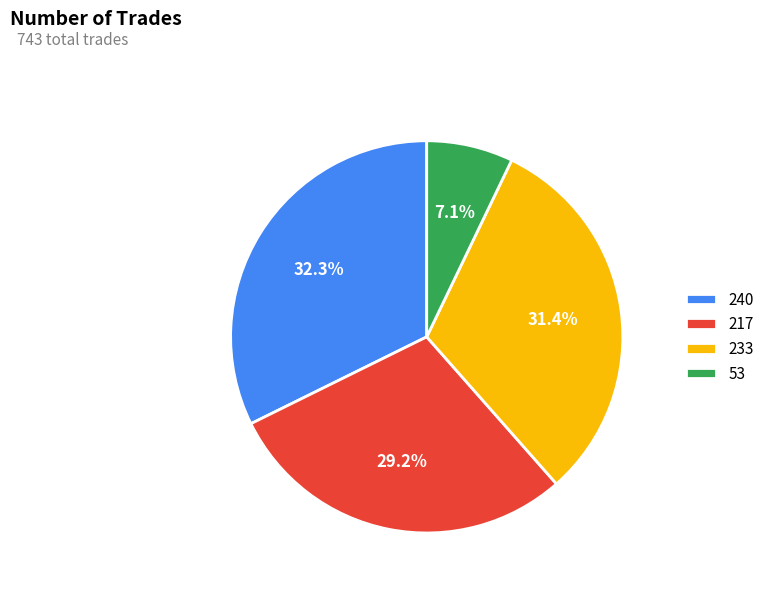

Rank the categories by value from lowest to highest.

53, 217, 233, 240